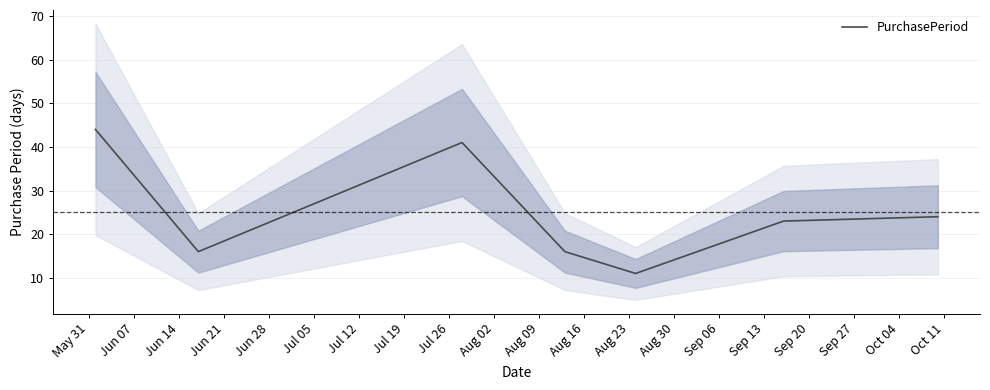

What is the maximum value for PurchasePeriod?

44